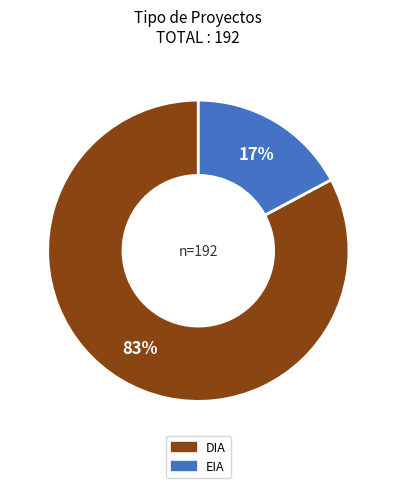

To the nearest percent, what is the average slice percentage?

50%